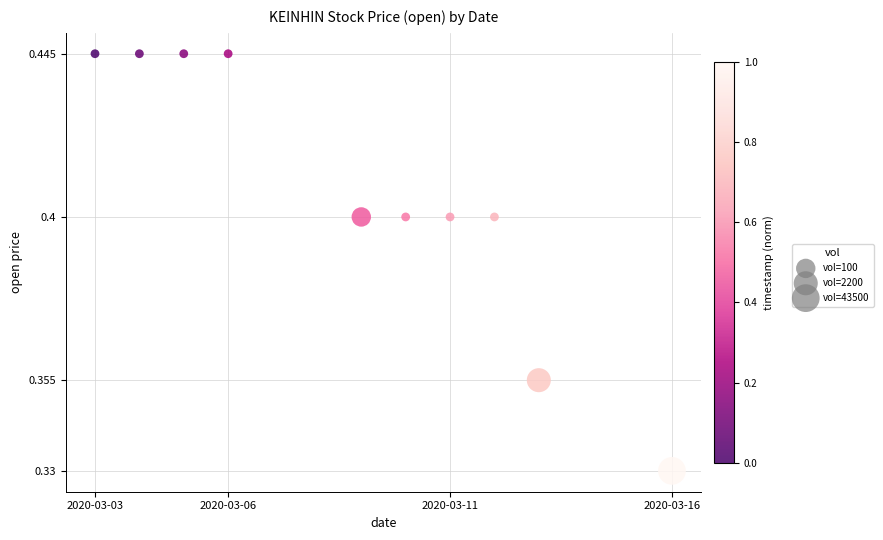

What is the range of X values (max minus min)?

1123200.0